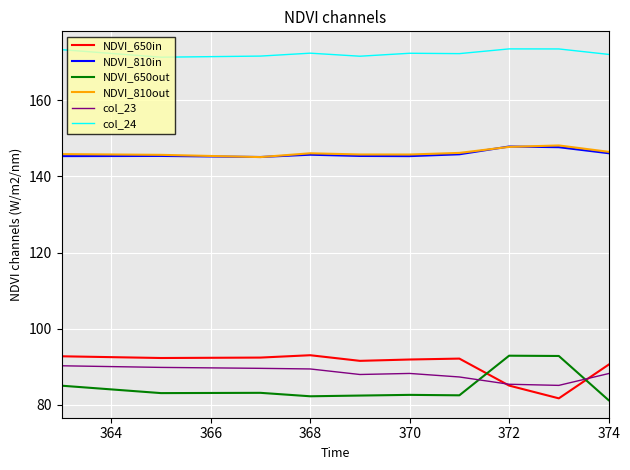

True or false: NDVI_650out and col_23 cross at least once.

True